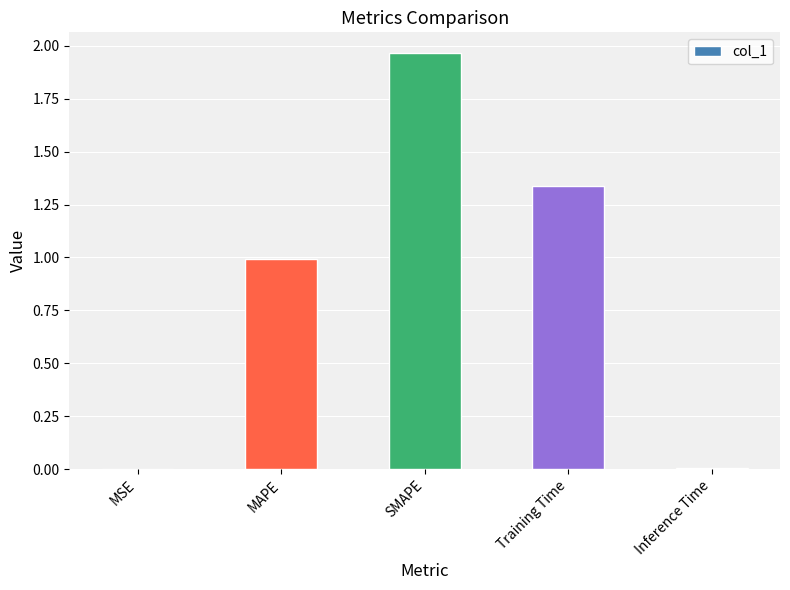

What is the sum of all values?

4.3